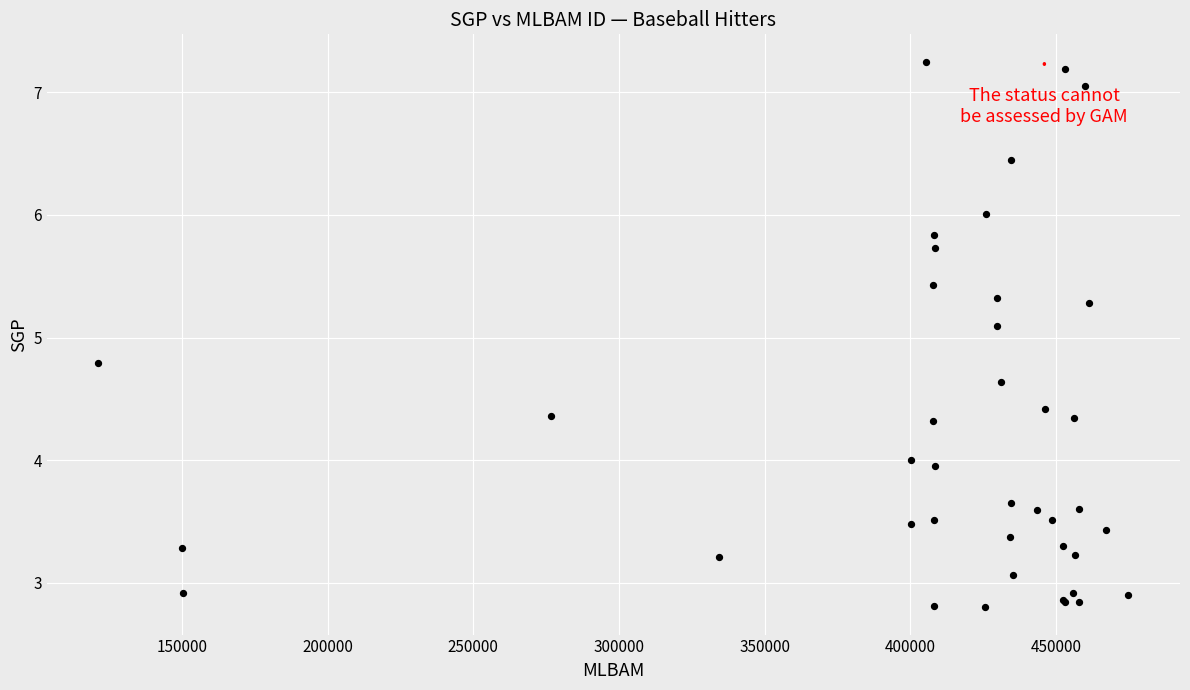

What Y value in the scatter plot is closest to 5?

5.1